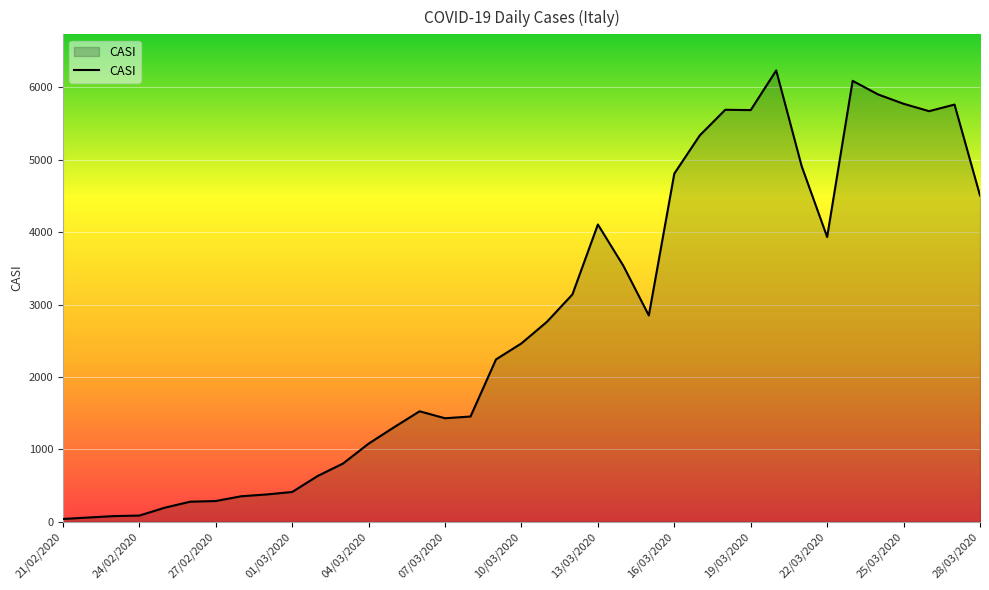

What is the sum of all values?

101761